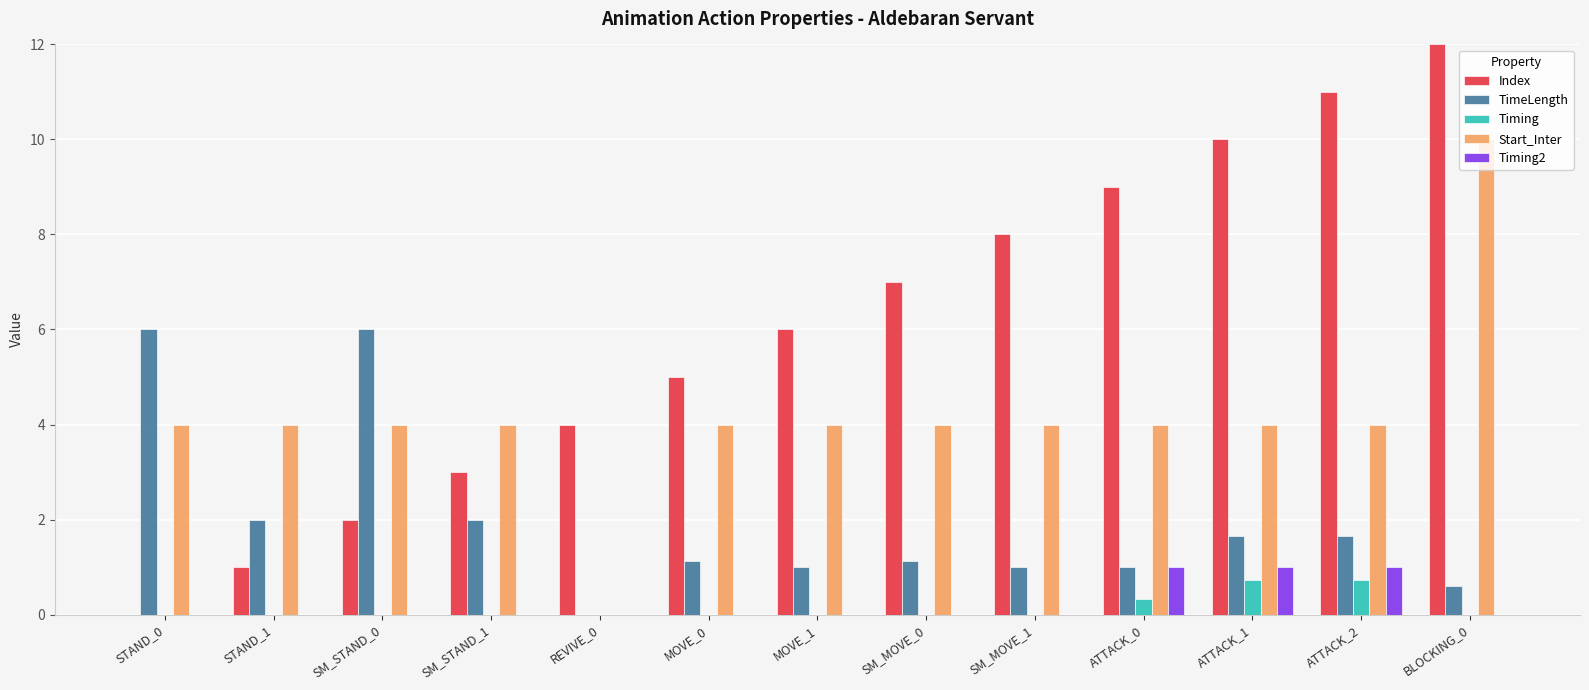

Reading left to right, list all the values displayed in this chart.

Index: 0.0	1.0	2.0	3.0	4.0	5.0	6.0	7.0	8.0	9.0	10.0	11.0	12.0
TimeLength: 6.0	2.0	6.0	2.0	0.0	1.1	1.0	1.1	1.0	1.0	1.7	1.7	0.6
Timing: 0.0	0.0	0.0	0.0	0.0	0.0	0.0	0.0	0.0	0.3	0.7	0.7	0.0
Start_Inter: 4.0	4.0	4.0	4.0	0.0	4.0	4.0	4.0	4.0	4.0	4.0	4.0	10.0
Timing2: 0.0	0.0	0.0	0.0	0.0	0.0	0.0	0.0	0.0	1.0	1.0	1.0	0.0